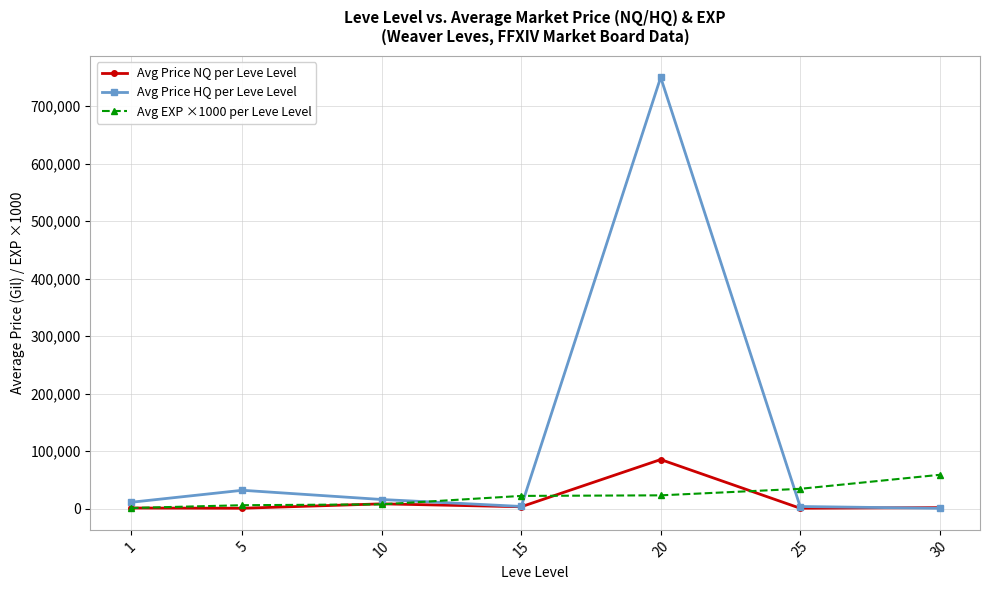

What are all the series names shown in the legend?

Avg Price NQ per Leve Level, Avg Price HQ per Leve Level, Avg EXP ×1000 per Leve Level